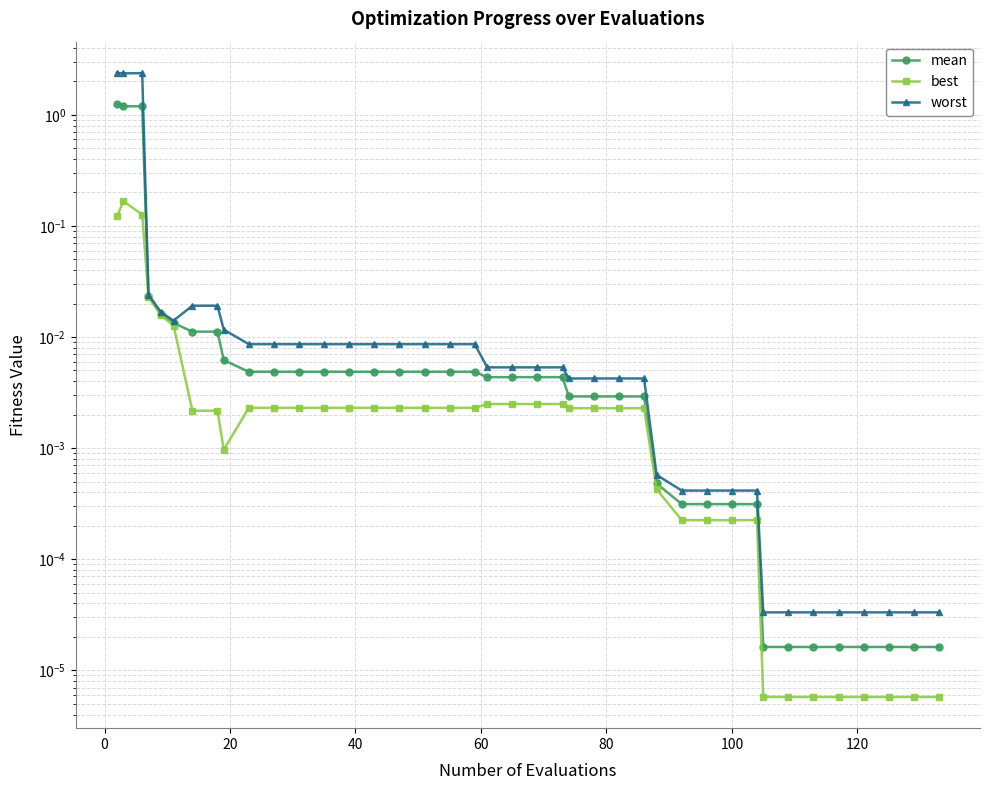

Rank the series by their average value, from lowest to highest.

best, mean, worst